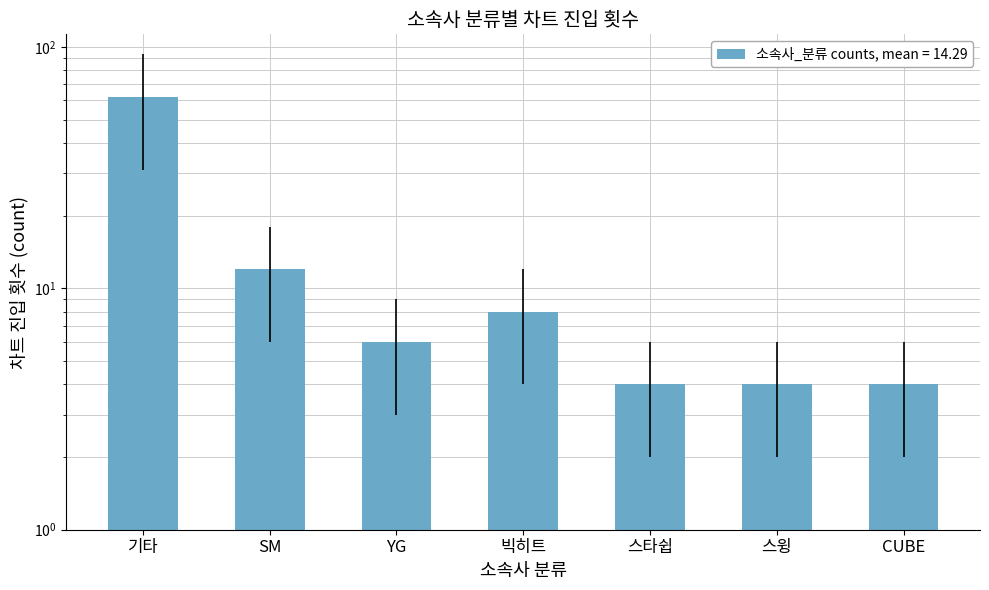

What is the average value?

14